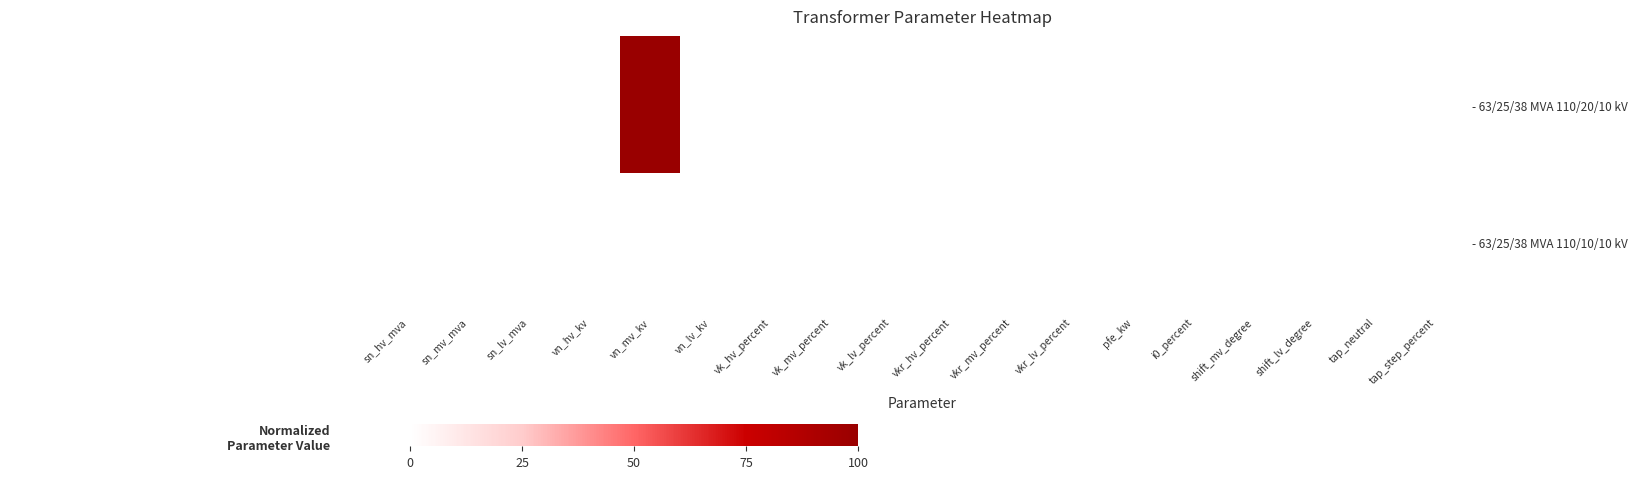

What is the greatest value displayed?

100